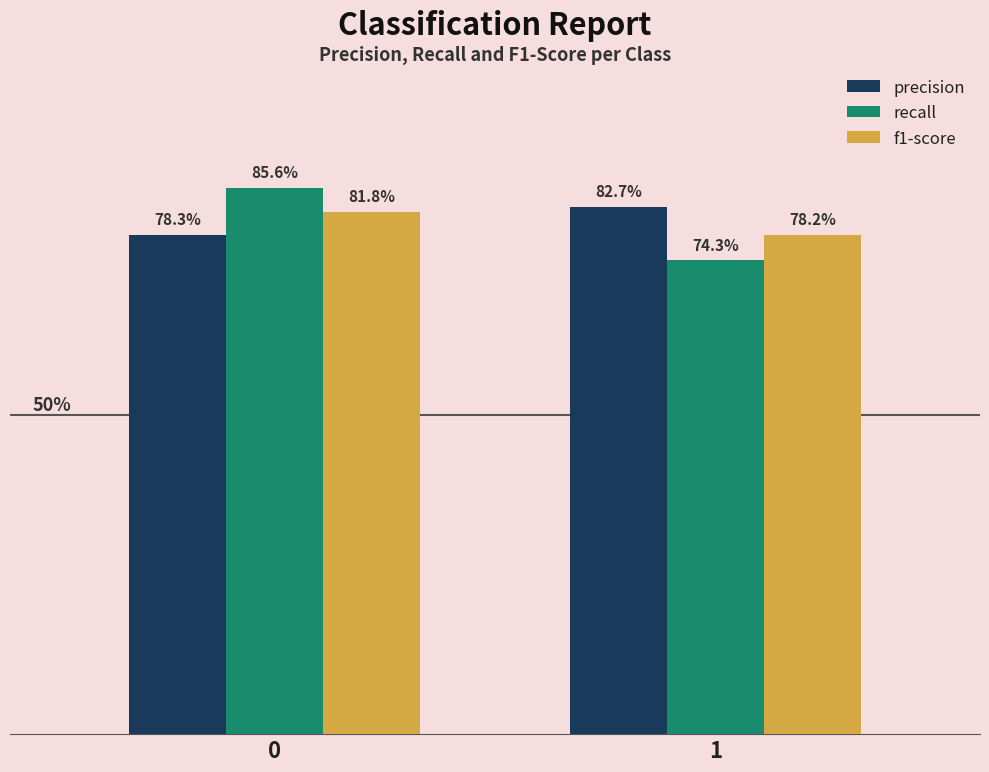

What are all the series names shown in the legend?

precision, recall, f1-score